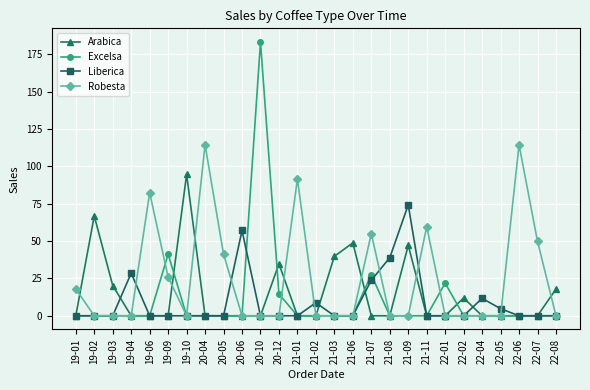

How many categories are shown in the chart?

27